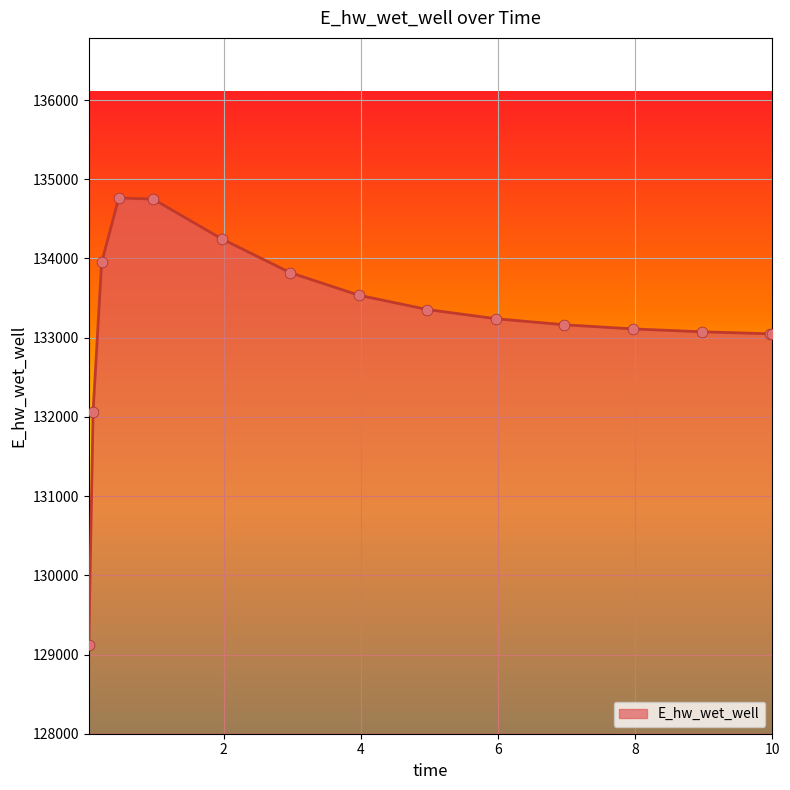

What is the maximum value shown in the chart?

134763.8